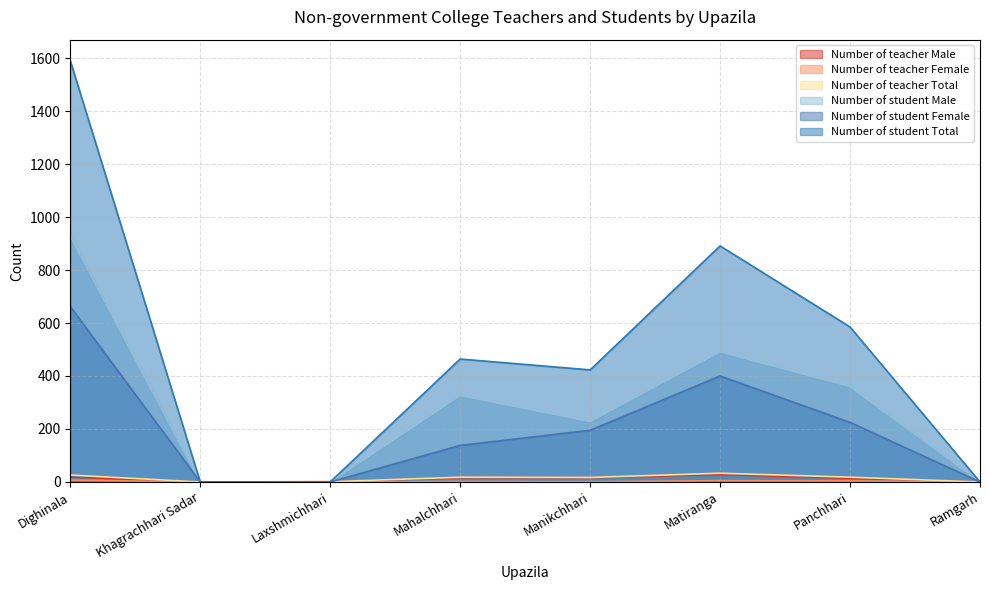

How many distinct data groups are displayed?

6